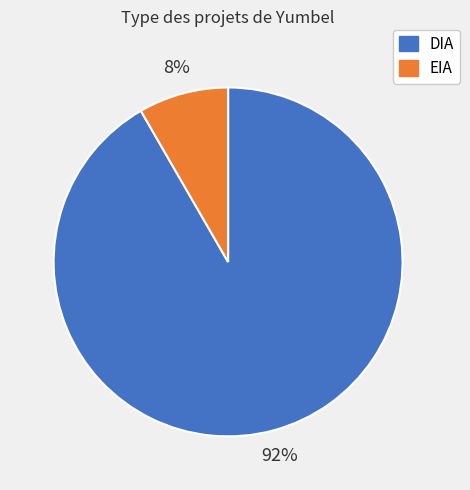

To the nearest percent, what is the combined percentage of DIA and EIA?

100%